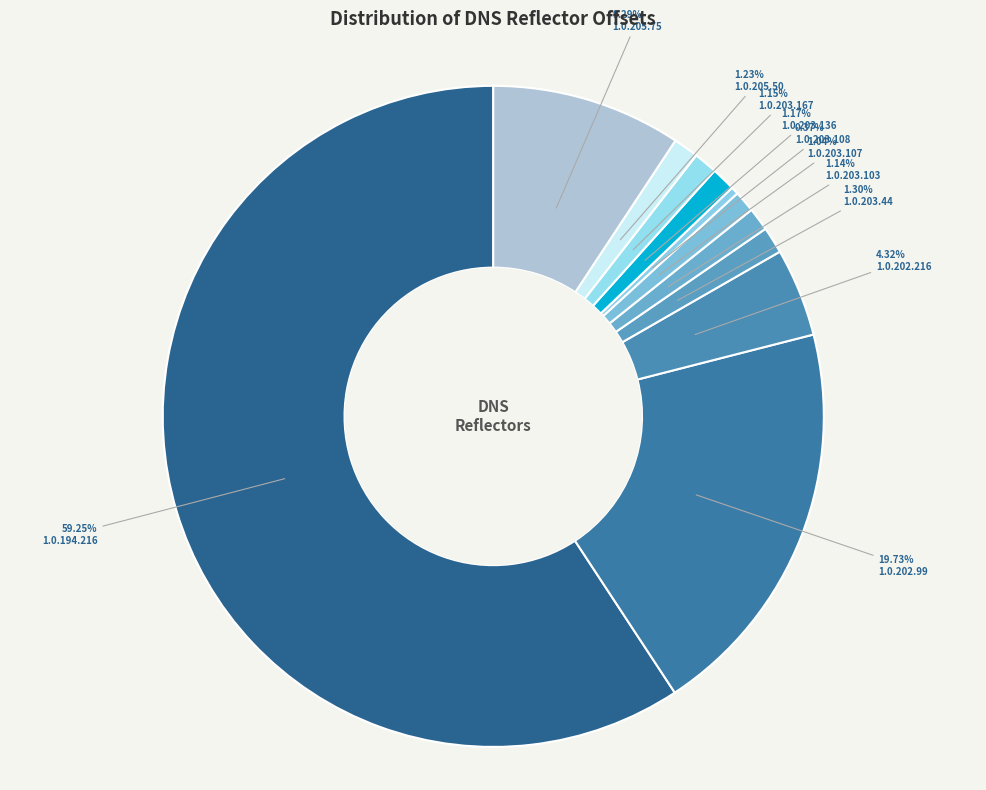

To the nearest percent, what is the difference between the largest and smallest slice percentages?

59%